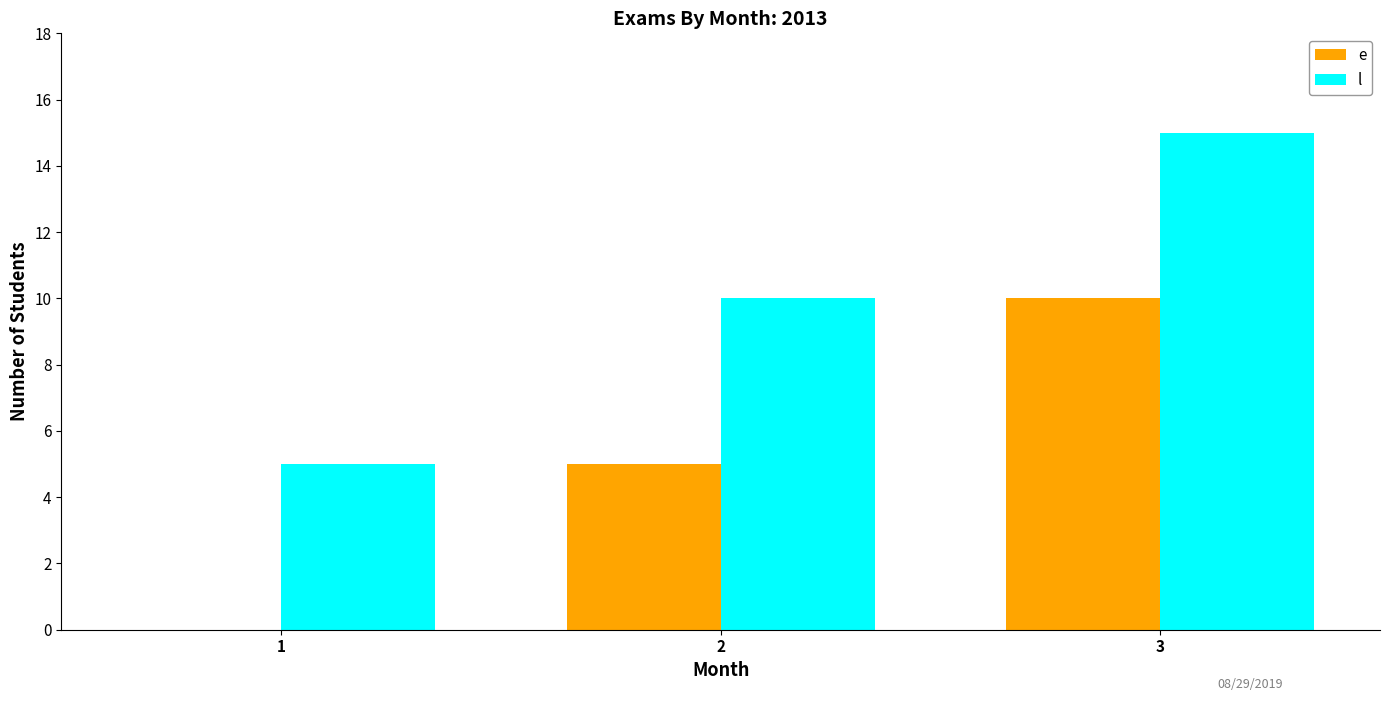

Is the value of e at 1 greater than the value of l at 2?

No